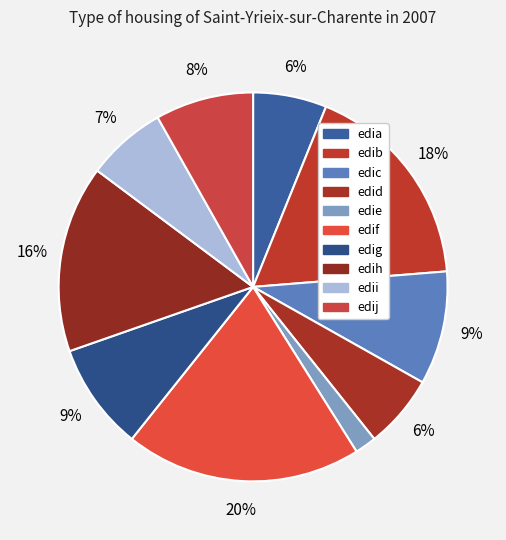

To the nearest percent, what percentage of the pie is edig?

9%